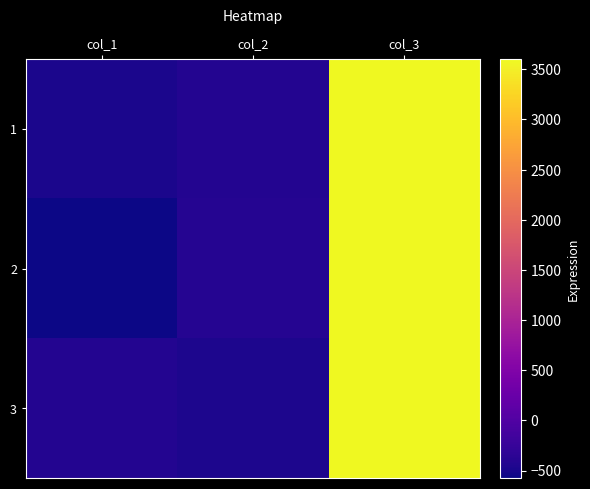

How many data points does each series have?

3